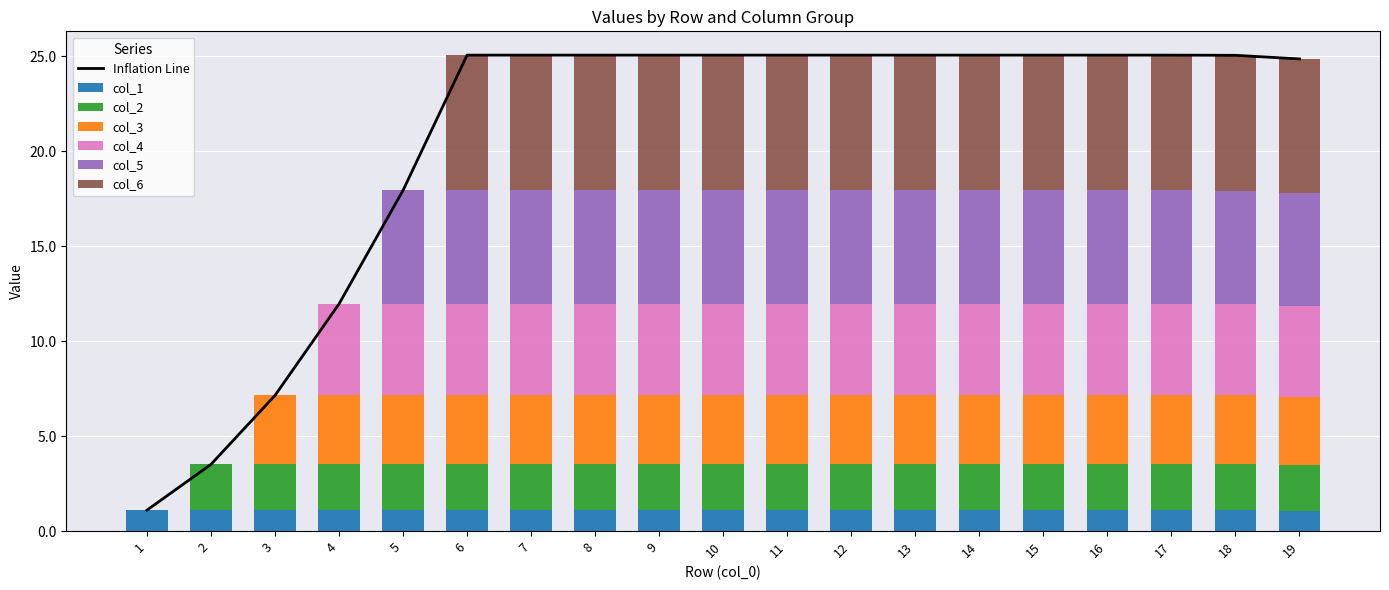

Which series changed the most between 3 and 17?

col_6